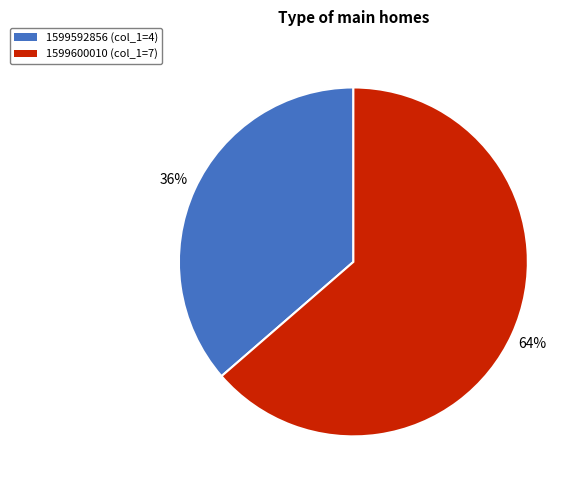

Is it true that 1599592856 is 36% of the pie?

True